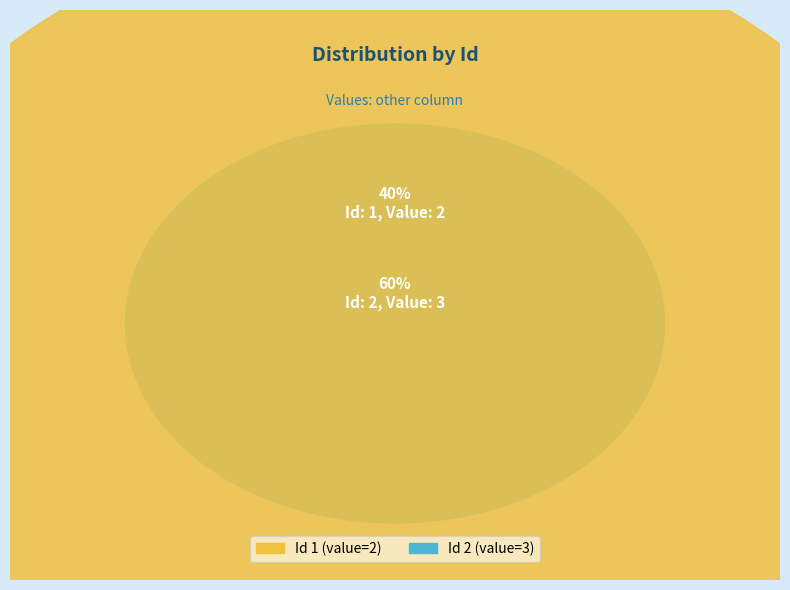

To the nearest percent, what is the combined percentage of 1 and 2?

100%